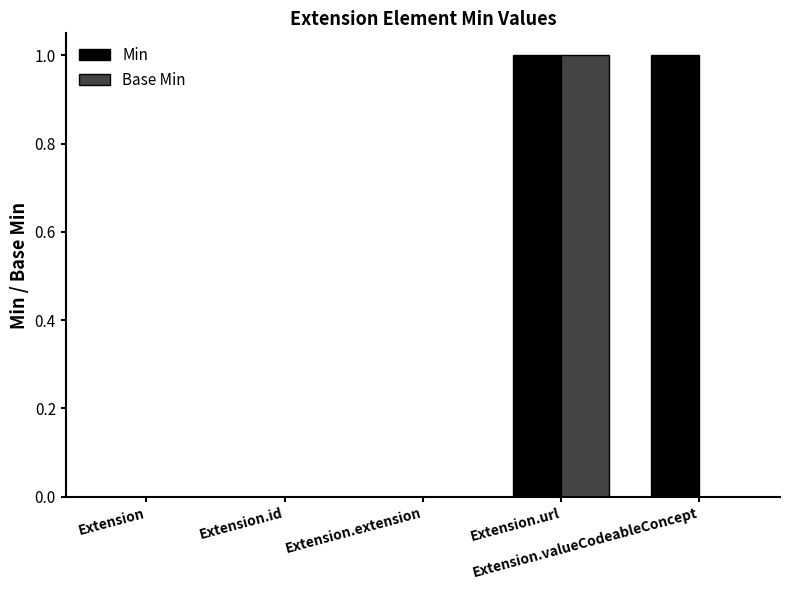

Which series has the largest total across all categories?

Min